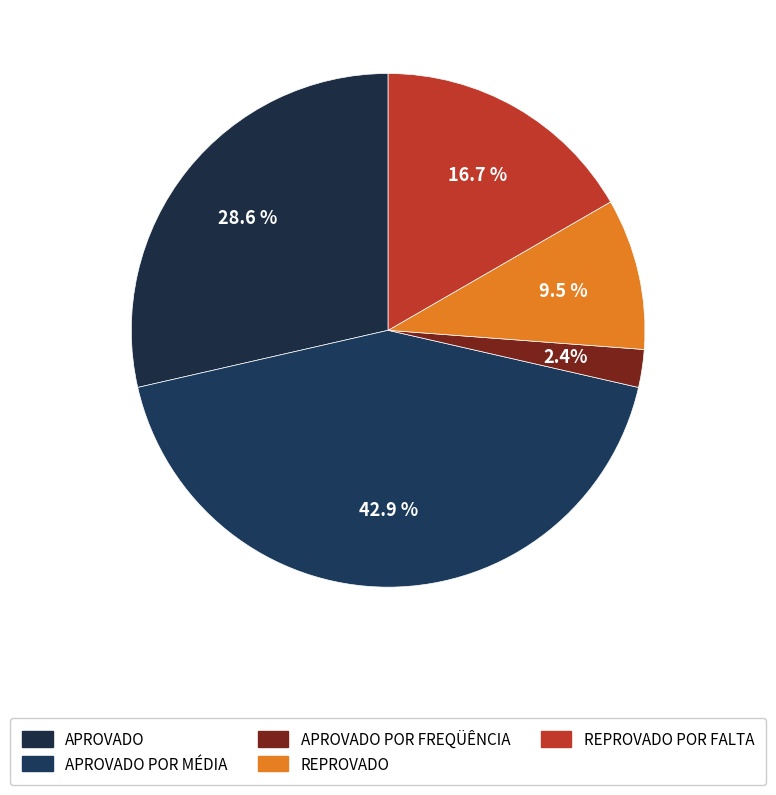

How many slices are in this pie chart?

5